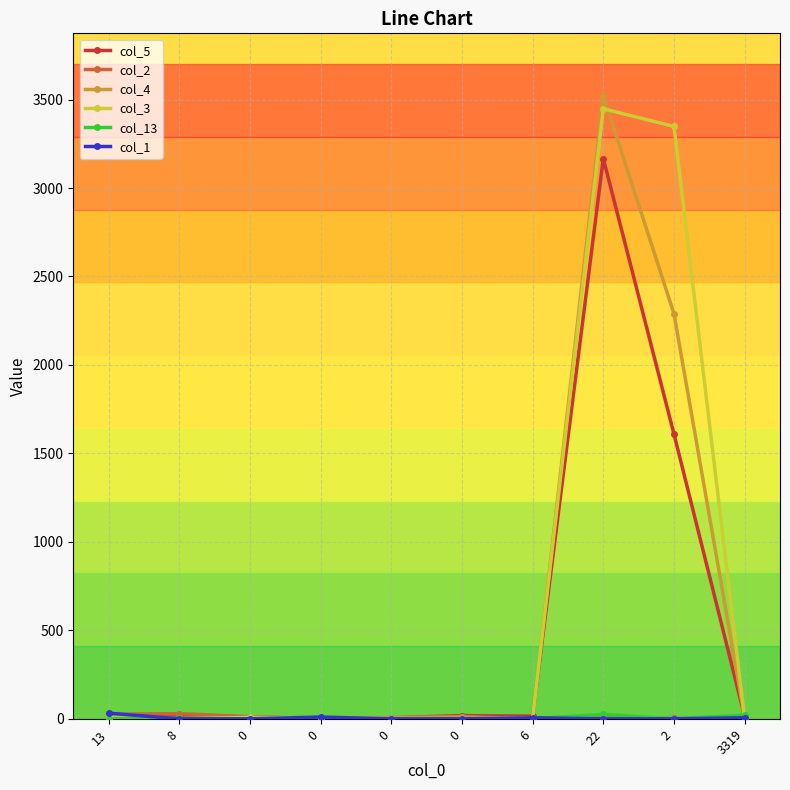

Is this an area chart (filled region under the line)?

No